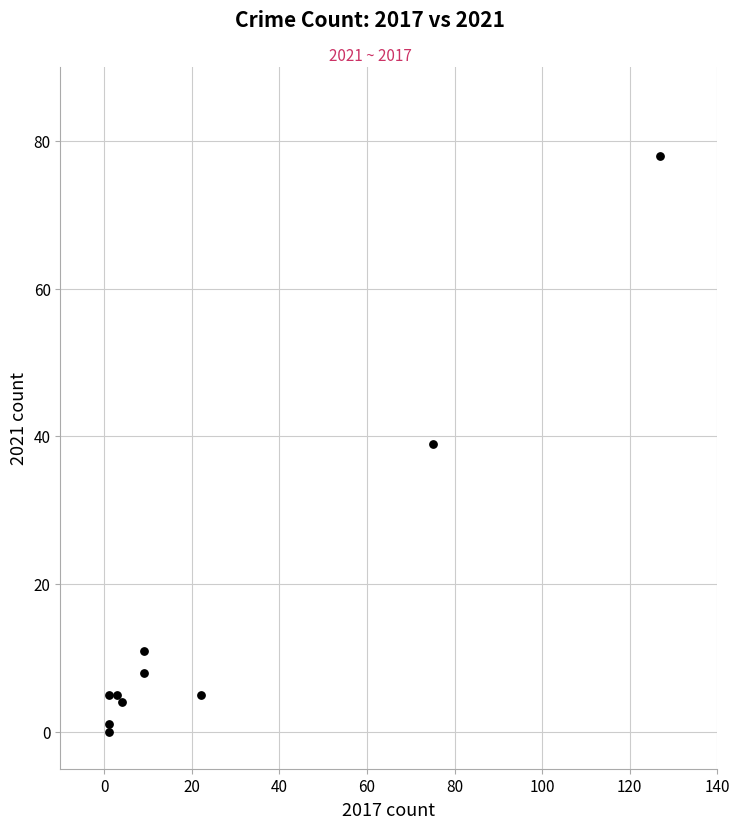

What is the range of Y values (max minus min)?

78